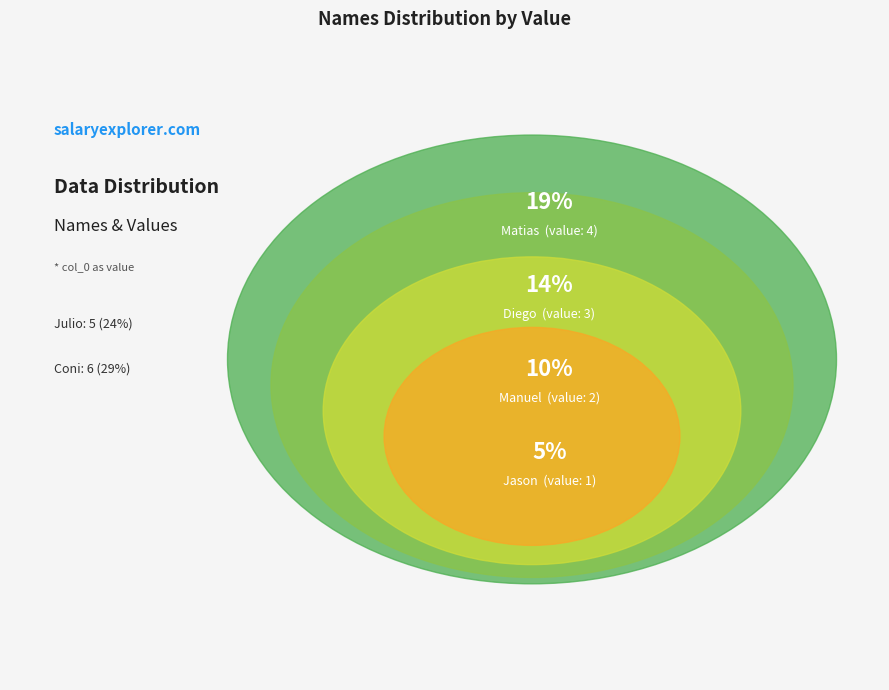

Rank the categories by value from lowest to highest.

Jason, Manuel, Diego, Matias, Julio, Coni